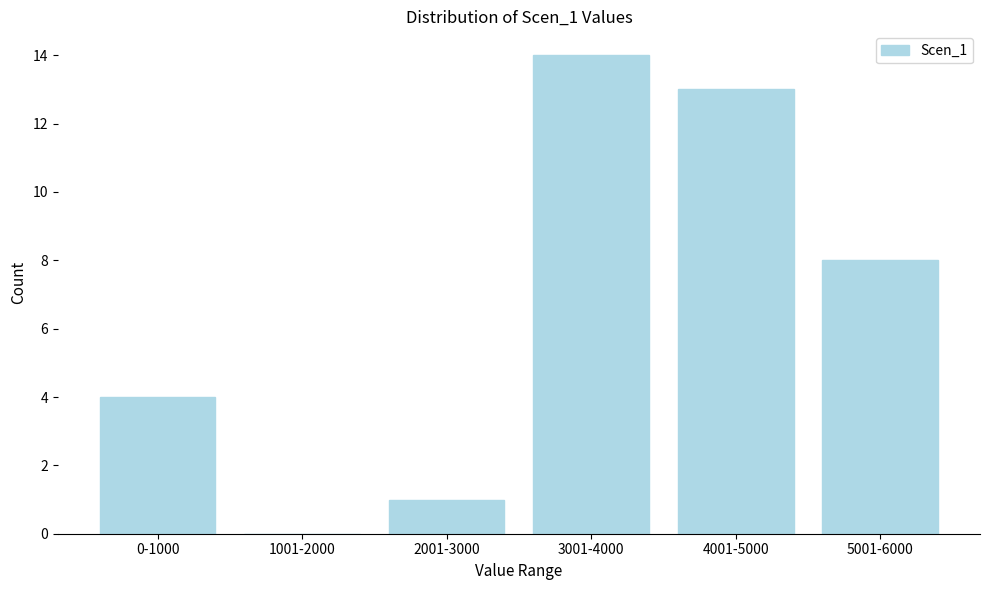

Reading right to left, list all the values displayed in this chart.

5001-6000=8	4001-5000=13	3001-4000=14	2001-3000=1	1001-2000=0	0-1000=4